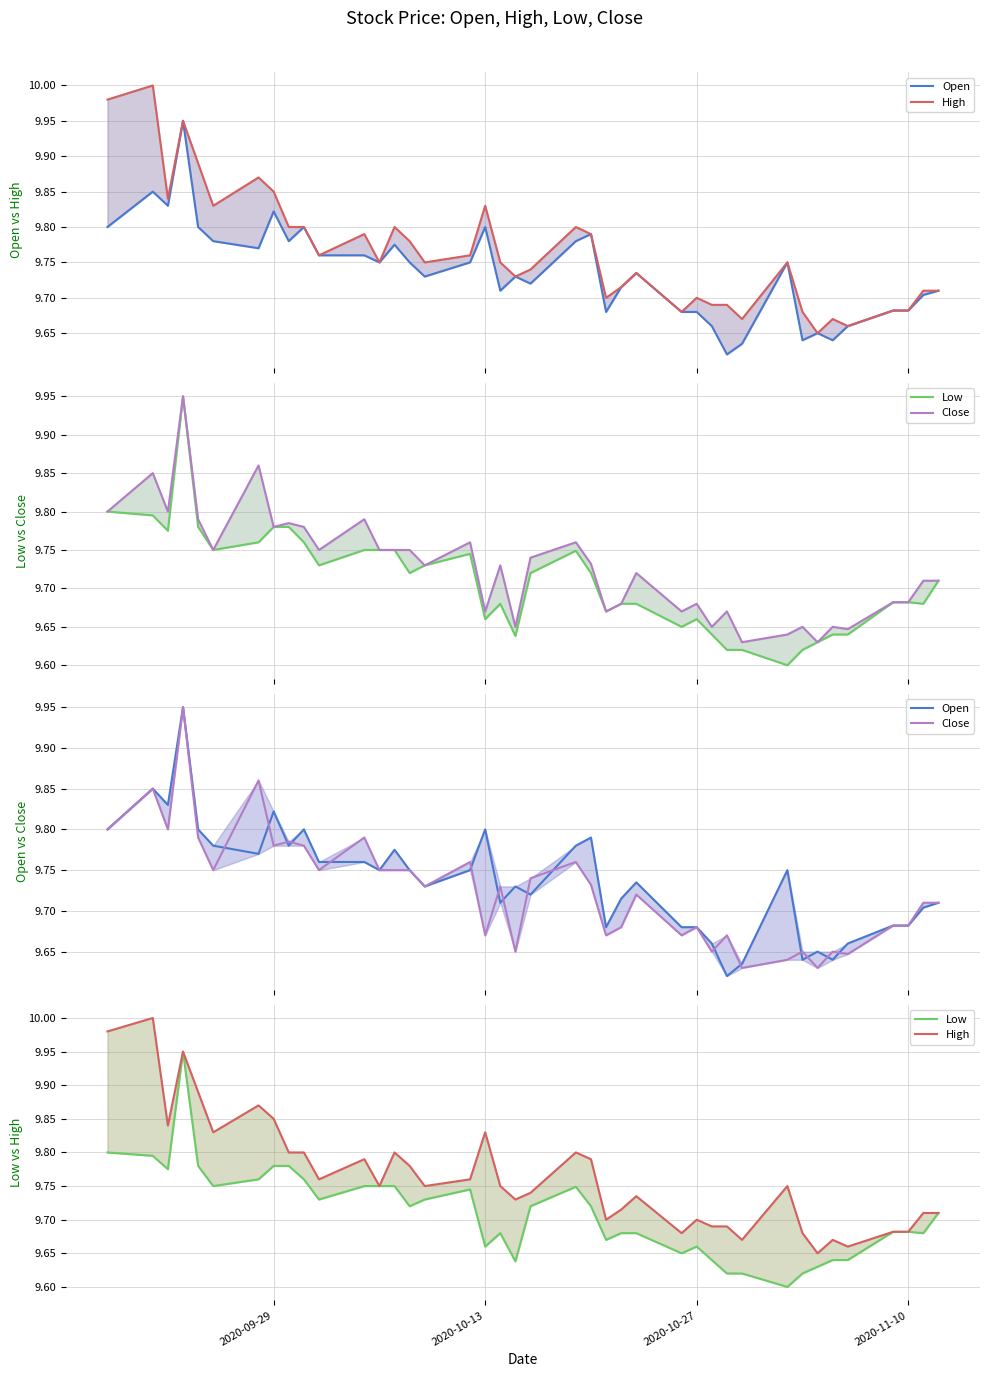

How many lines are shown in the chart?

4